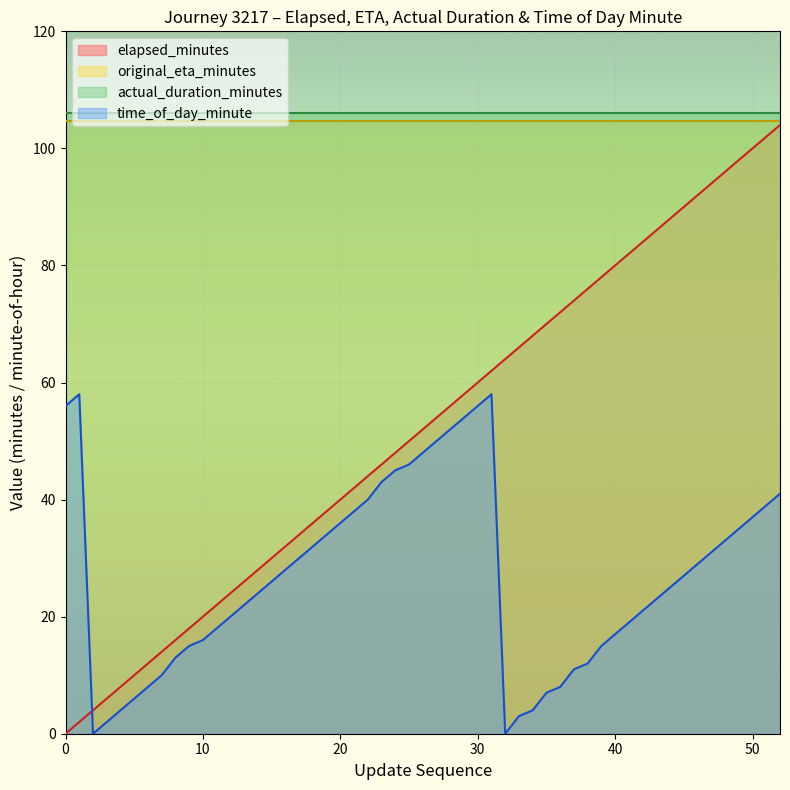

True or false: original_eta_minutes and actual_duration_minutes intersect in this chart.

False